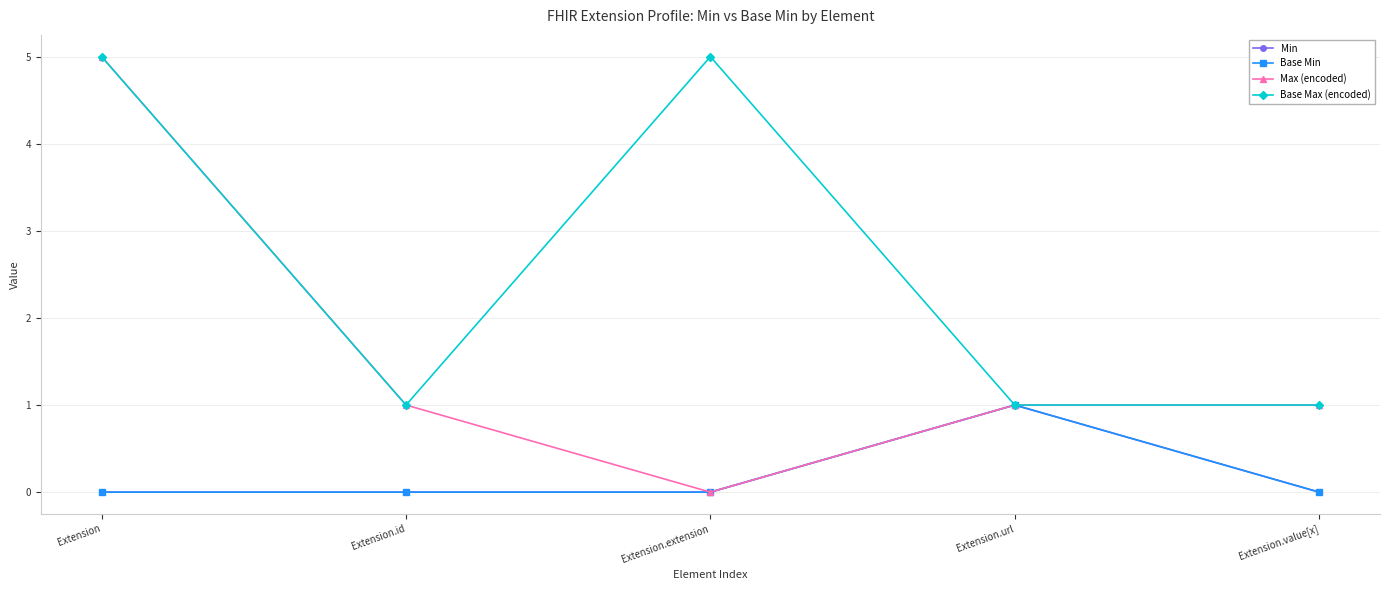

Does the chart have visible grid lines?

Yes